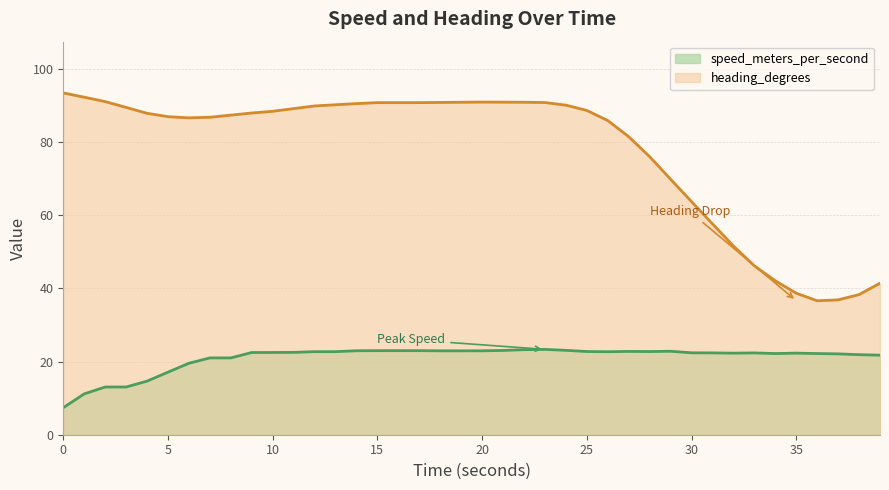

True or false: heading_degrees has a value of 128.1 at 20.999230385.

False